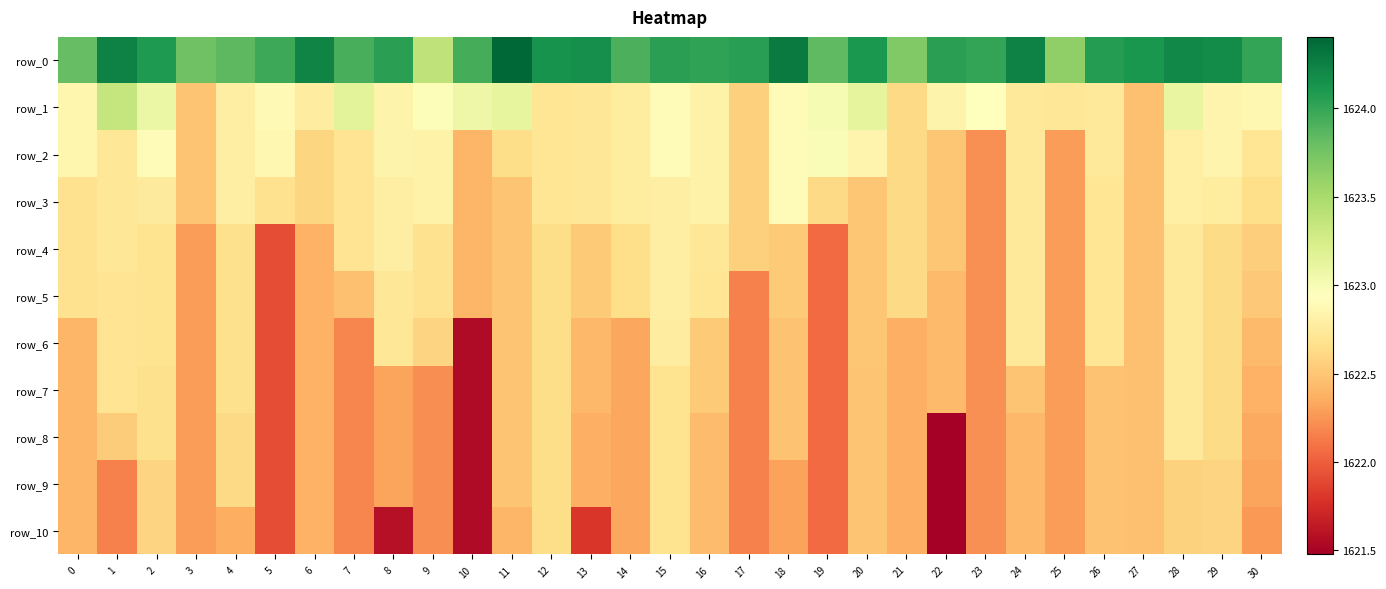

Rank the series at 17 from highest to lowest value.

row_0, row_1, row_2, row_3, row_4, row_5, row_6, row_7, row_8, row_9, row_10